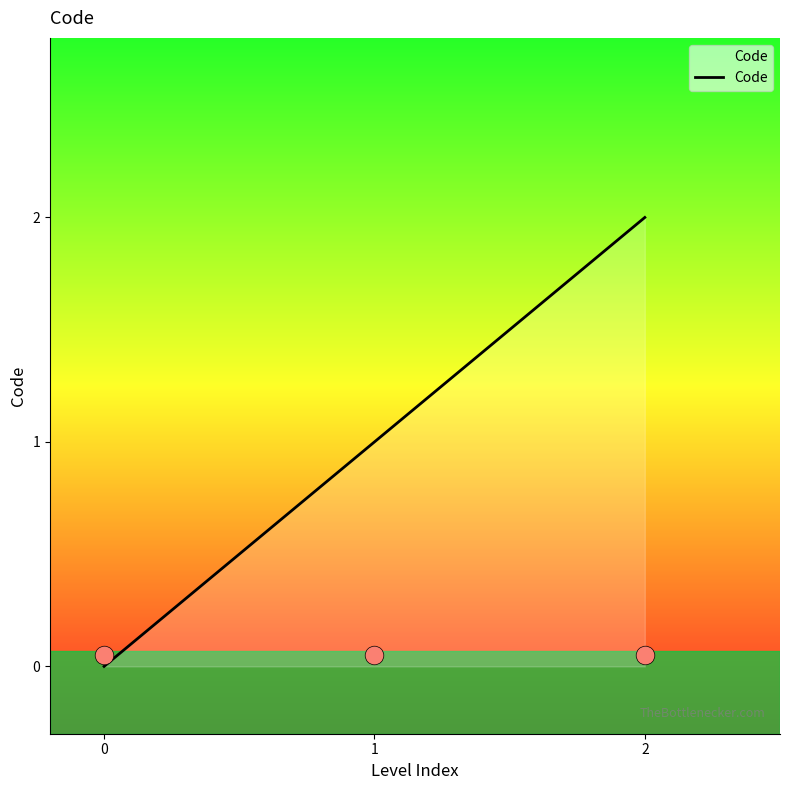

Which has a higher value, 1 or 0?

1